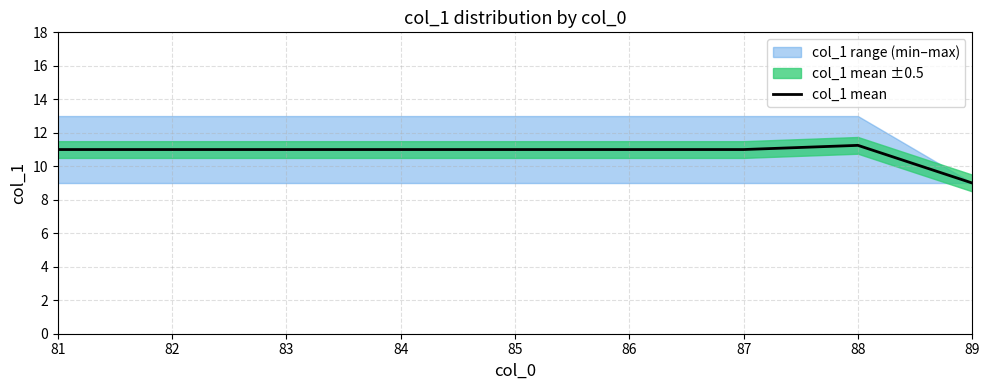

What is the approximate value at 85?

11.0